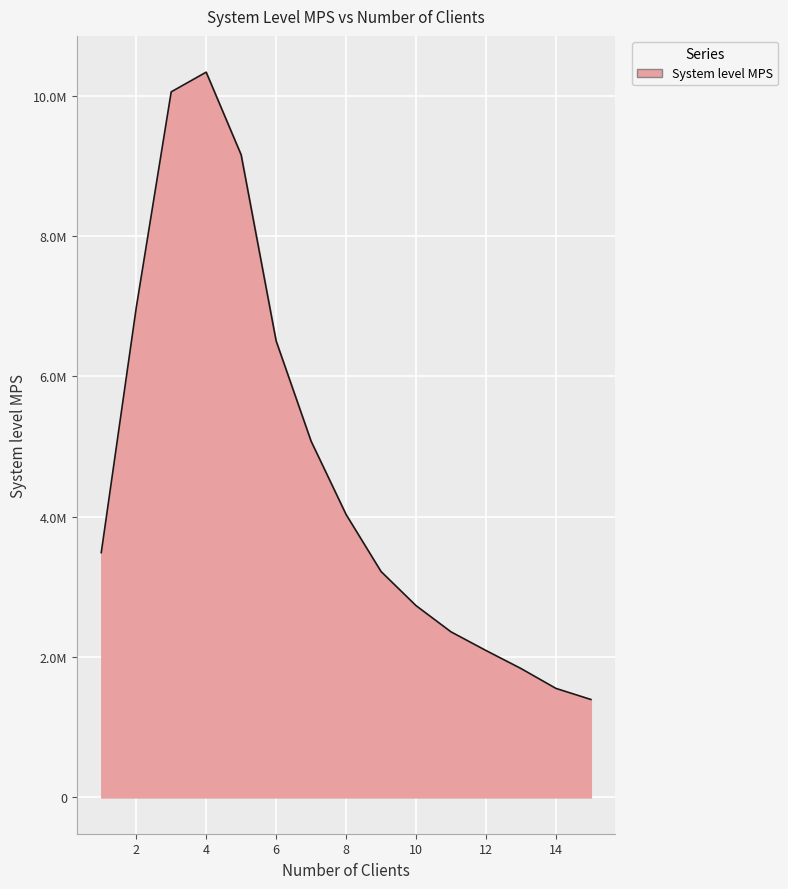

Rank the categories by value from highest to lowest.

4, 3, 5, 2, 6, 7, 8, 1, 9, 10, 11, 12, 13, 14, 15